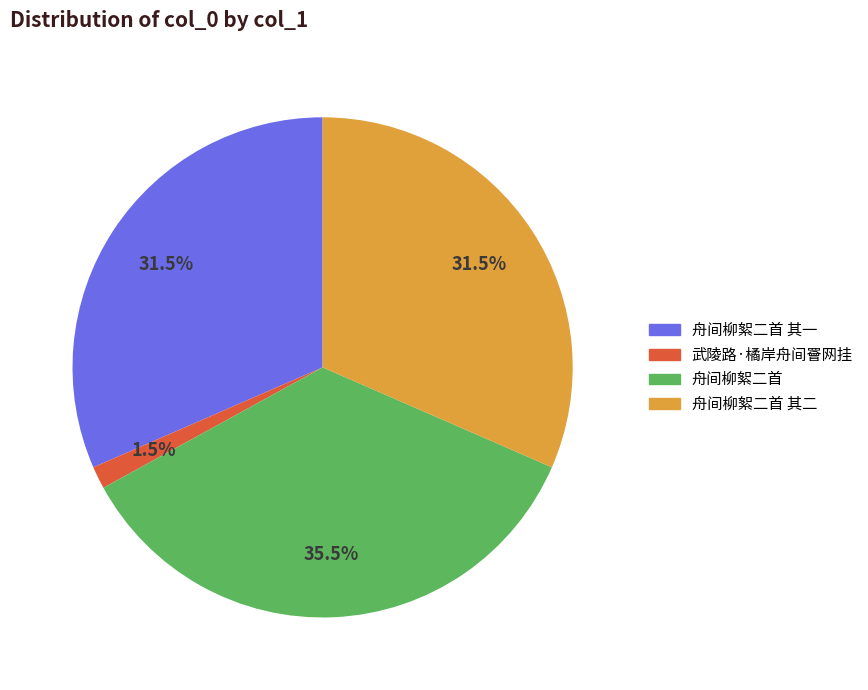

Is there any slice that represents more than half of the pie?

No